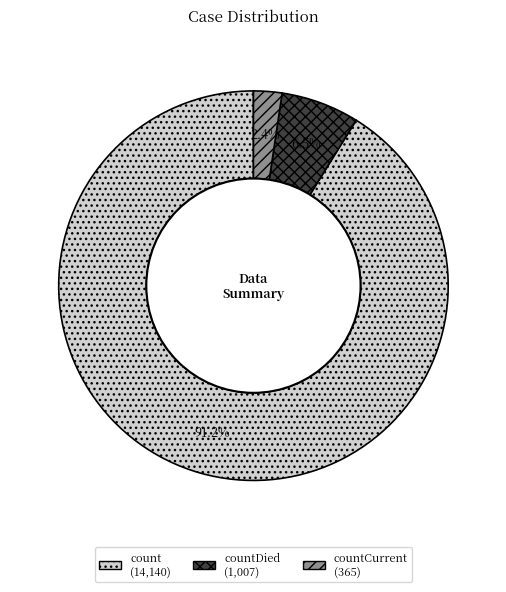

Is there a majority slice in this chart?

Yes